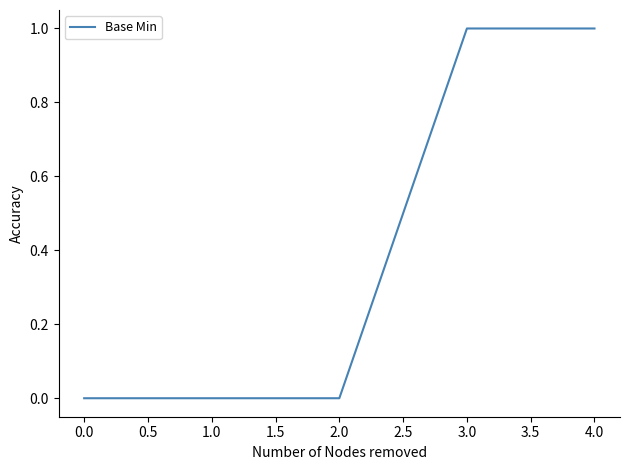

Which has a higher value, 4.0 or 0.0?

4.0